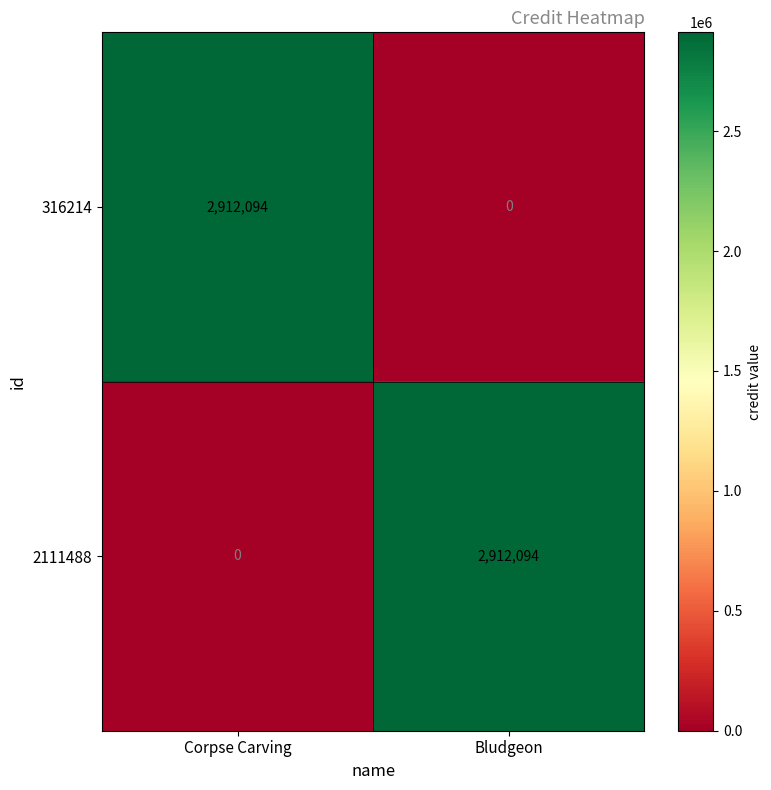

Is it true that 316214 equals 1534478 at Bludgeon?

False